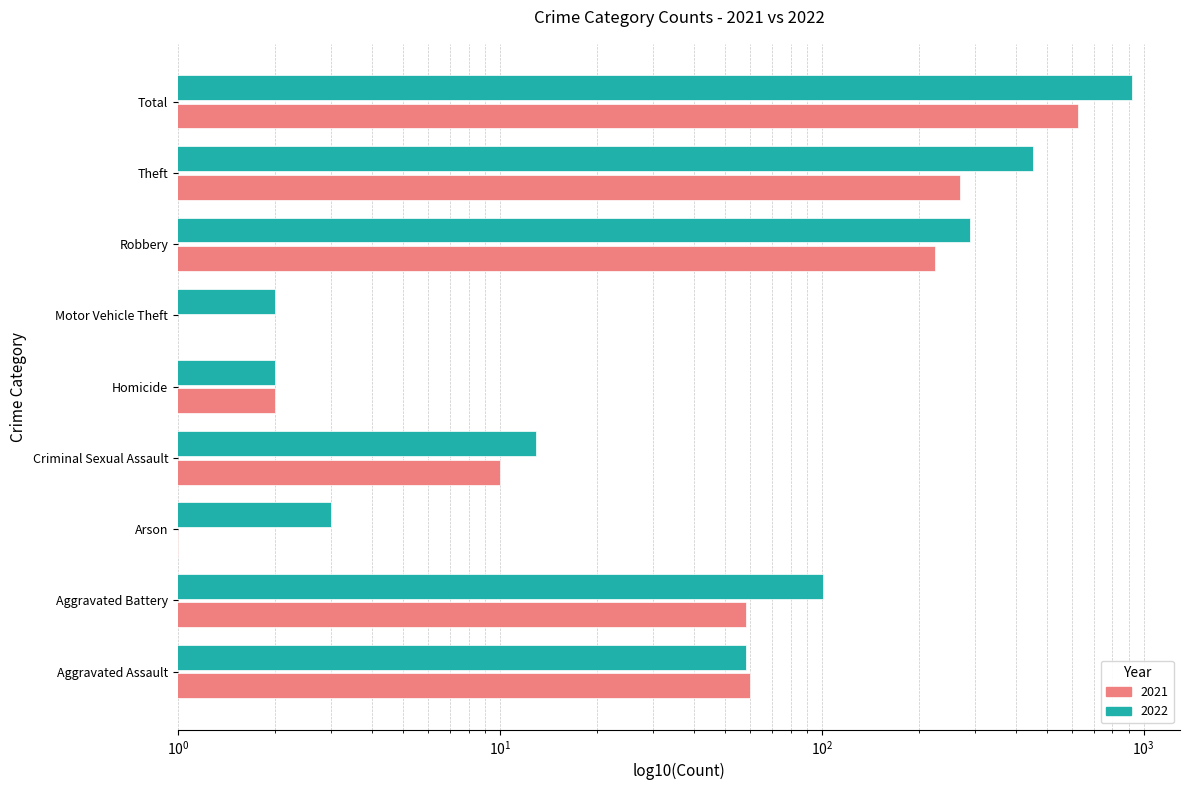

Rank the series by their maximum value, from highest to lowest.

2022, 2021